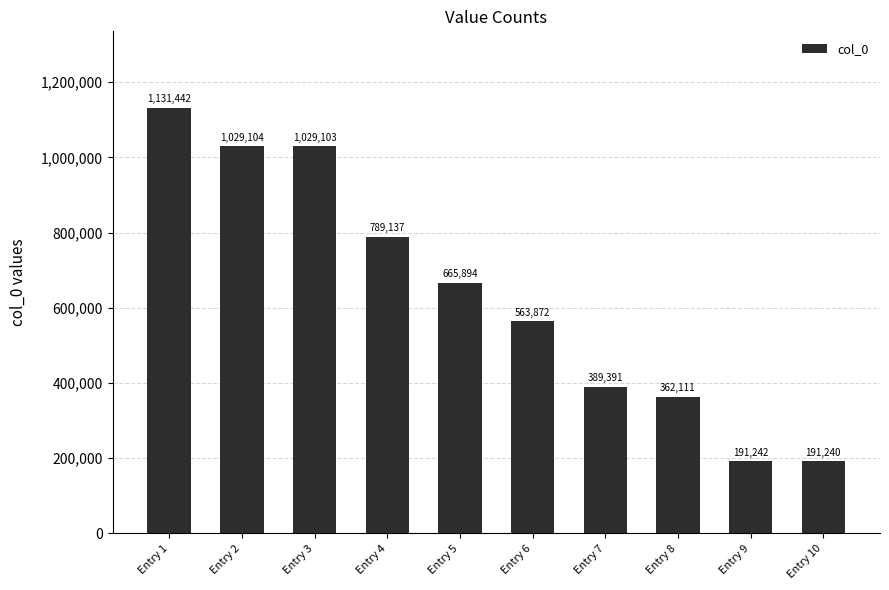

Which has a higher value, Entry 9 or Entry 7?

Entry 7